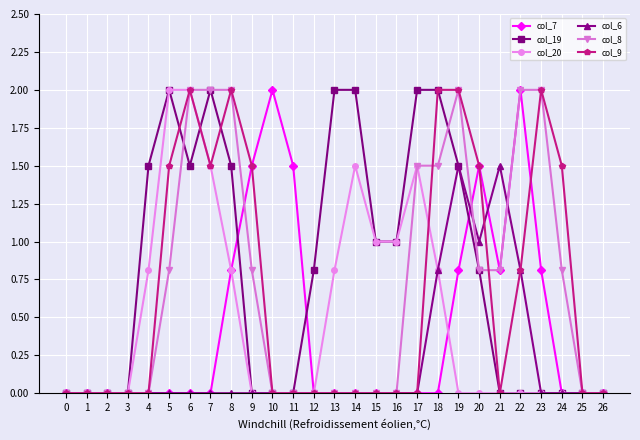

What is the difference between the highest and lowest values at 4?

1.5